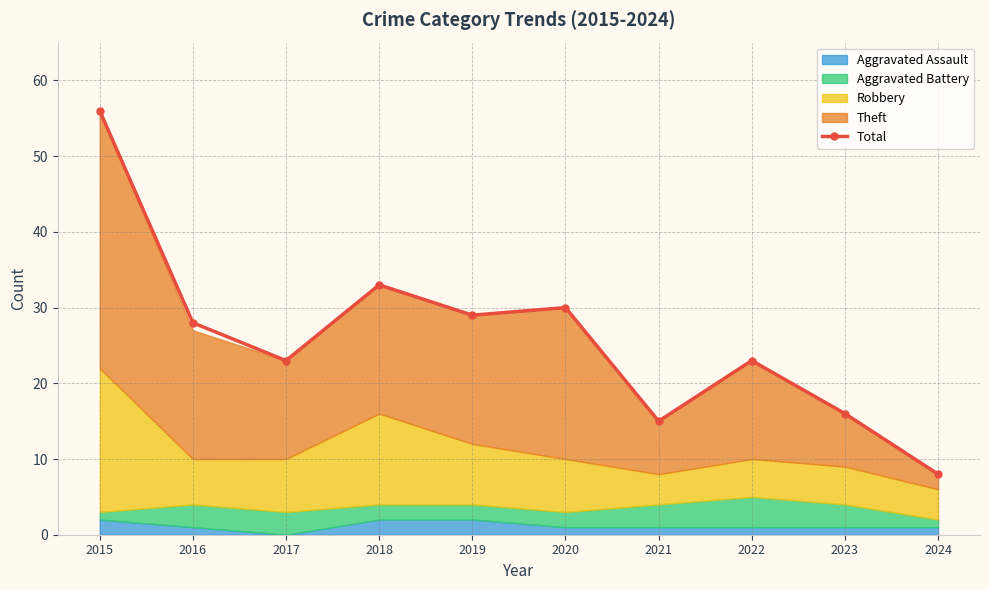

List the labels in order of value, smallest first.

2024, 2021, 2023, 2017, 2022, 2016, 2019, 2020, 2018, 2015